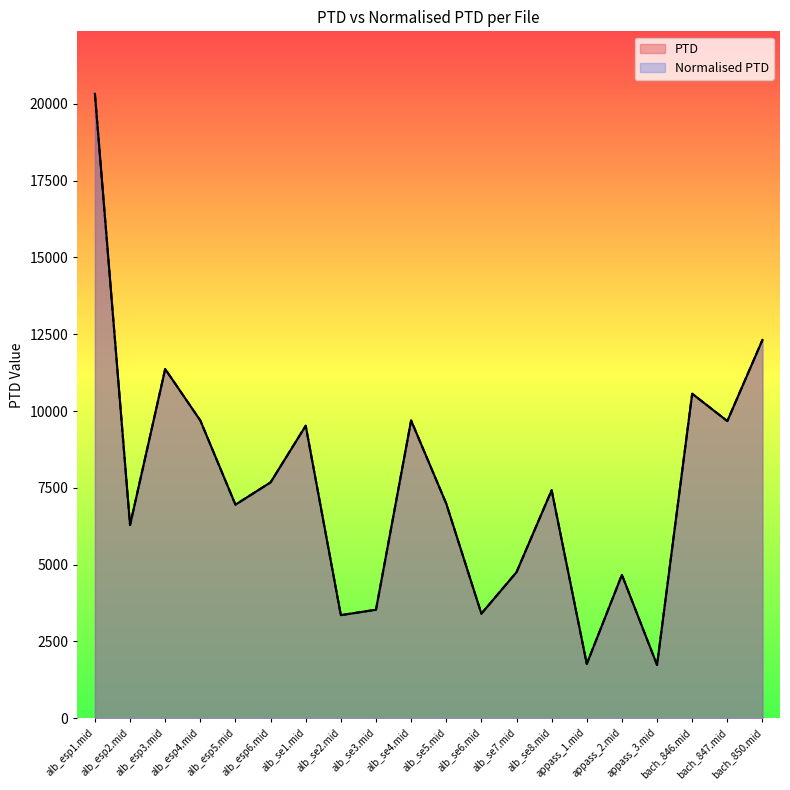

What are all the series names shown in the legend?

PTD, Normalised PTD